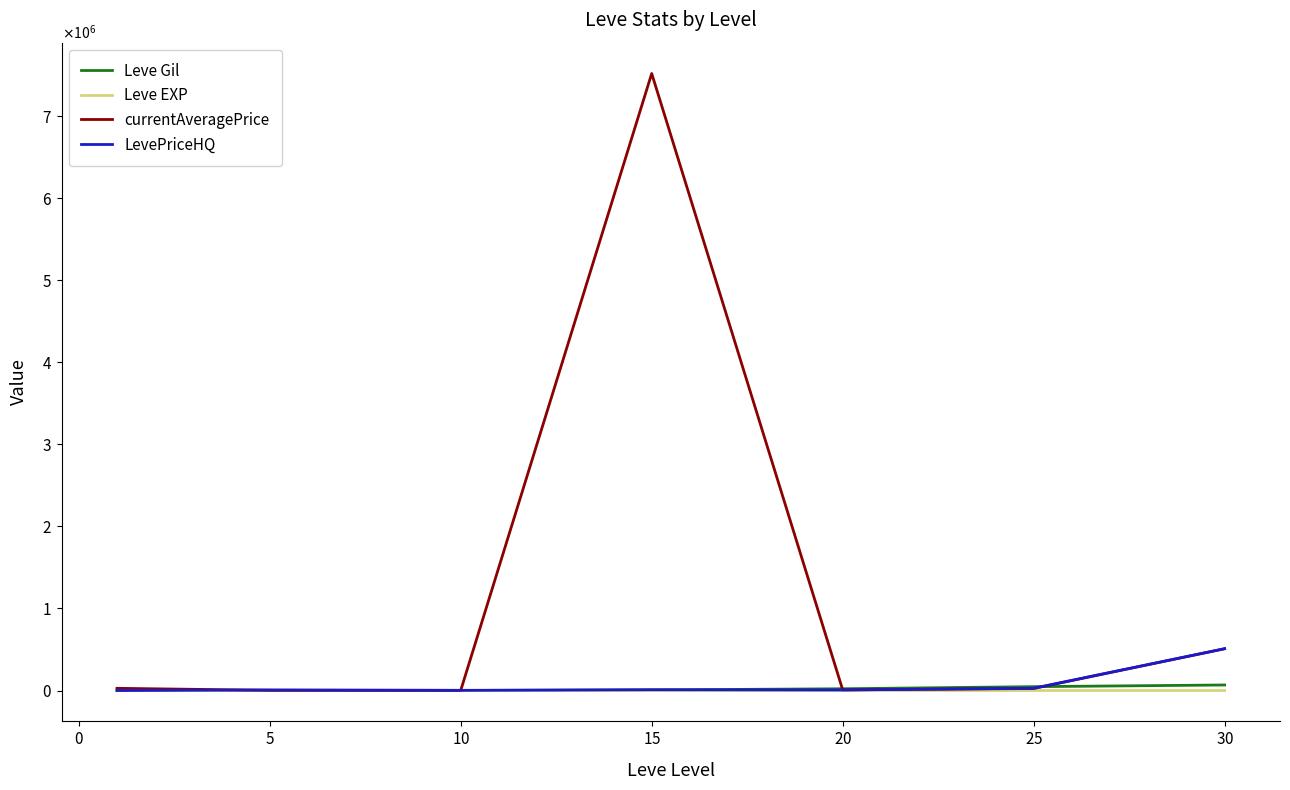

What are all the series names shown in the legend?

Leve Gil, Leve EXP, currentAveragePrice, LevePriceHQ